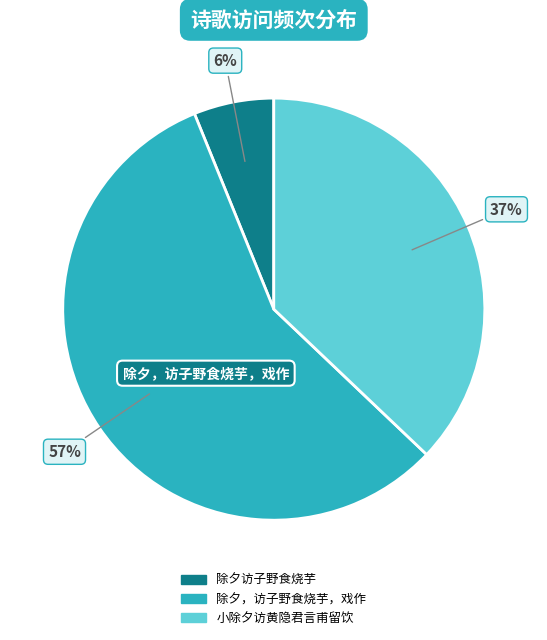

To the nearest percent, what is the difference between the largest and smallest slice percentages?

51%